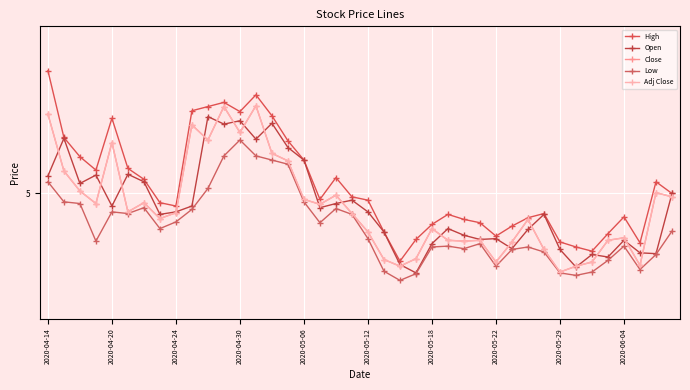

True or false: High has more than 1 interior local peaks.

True